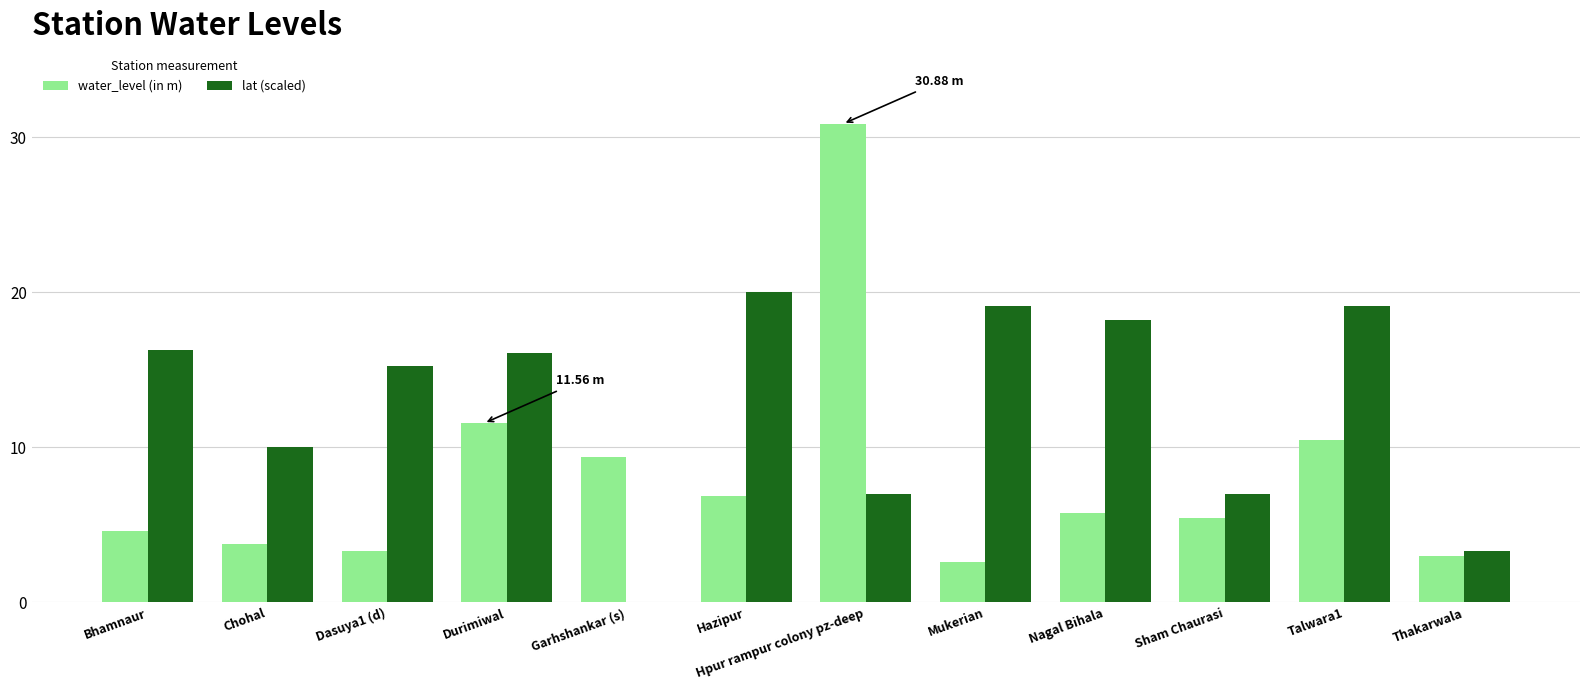

The water_level (in m) series shows 4.6 at Bhamnaur. True or false?

True